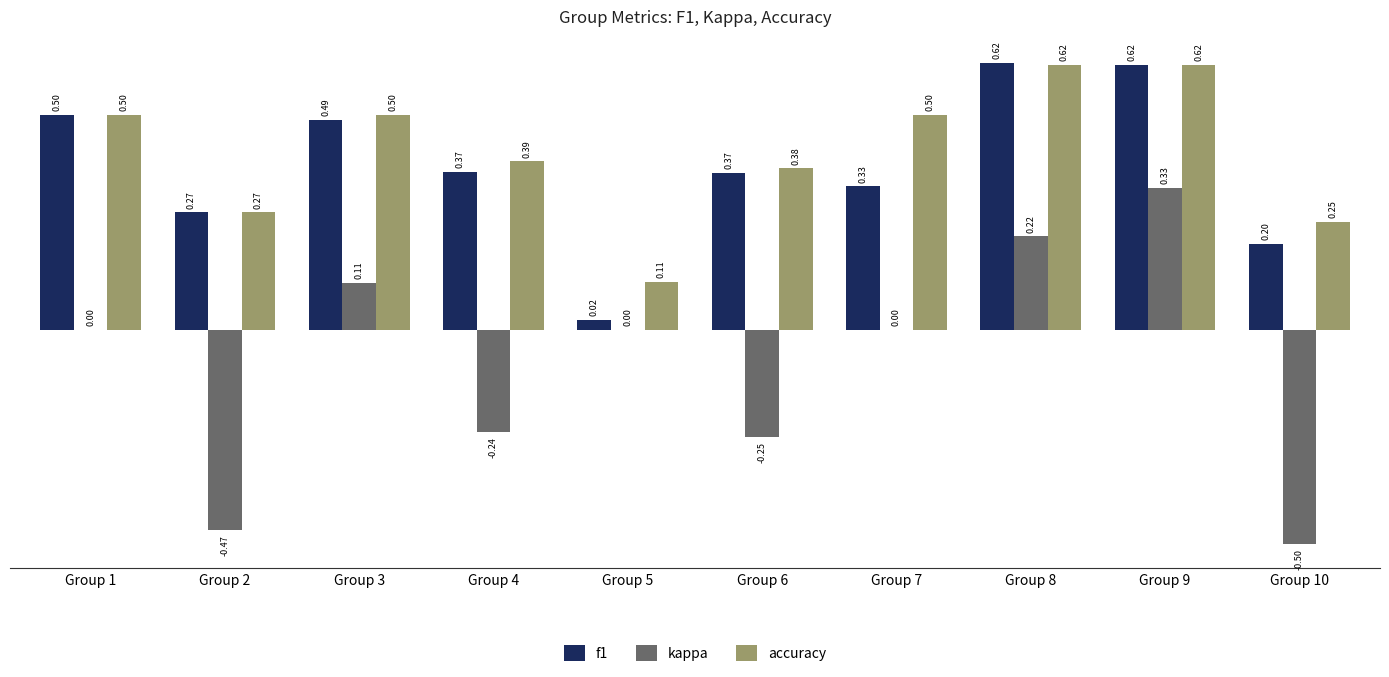

What is the sum of the accuracy values at Group 8 and Group 3?

1.1